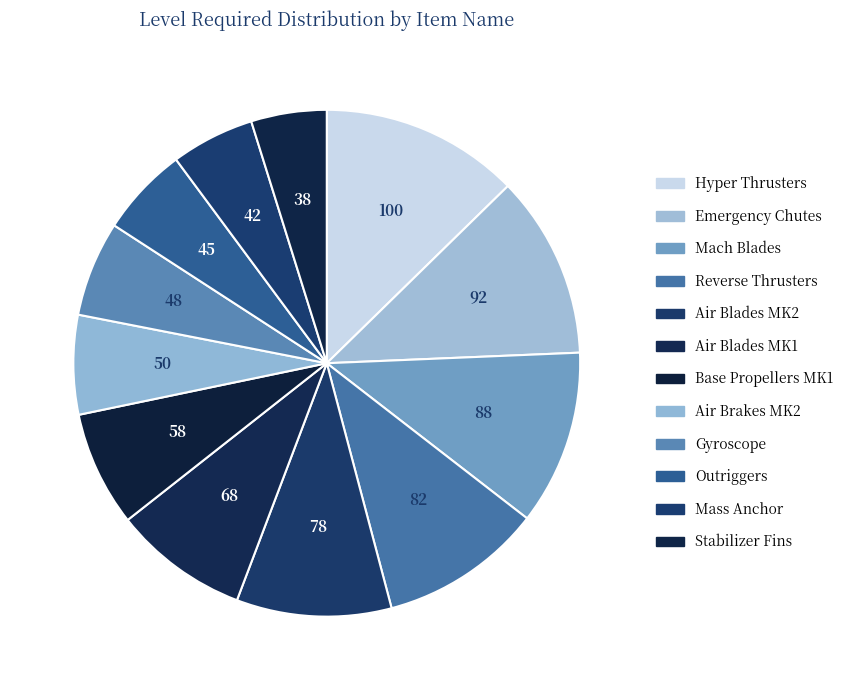

Which has a higher value, Stabilizer Fins or Air Blades MK1?

Air Blades MK1